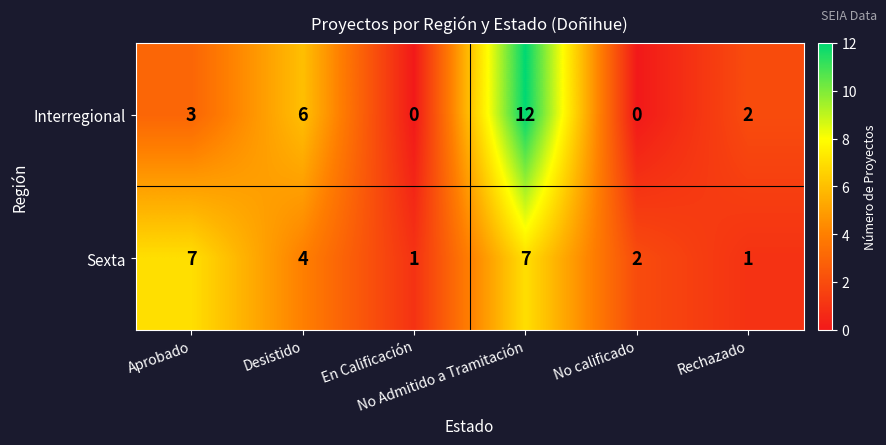

What is the difference between the second highest and minimum values in the Interregional series?

6